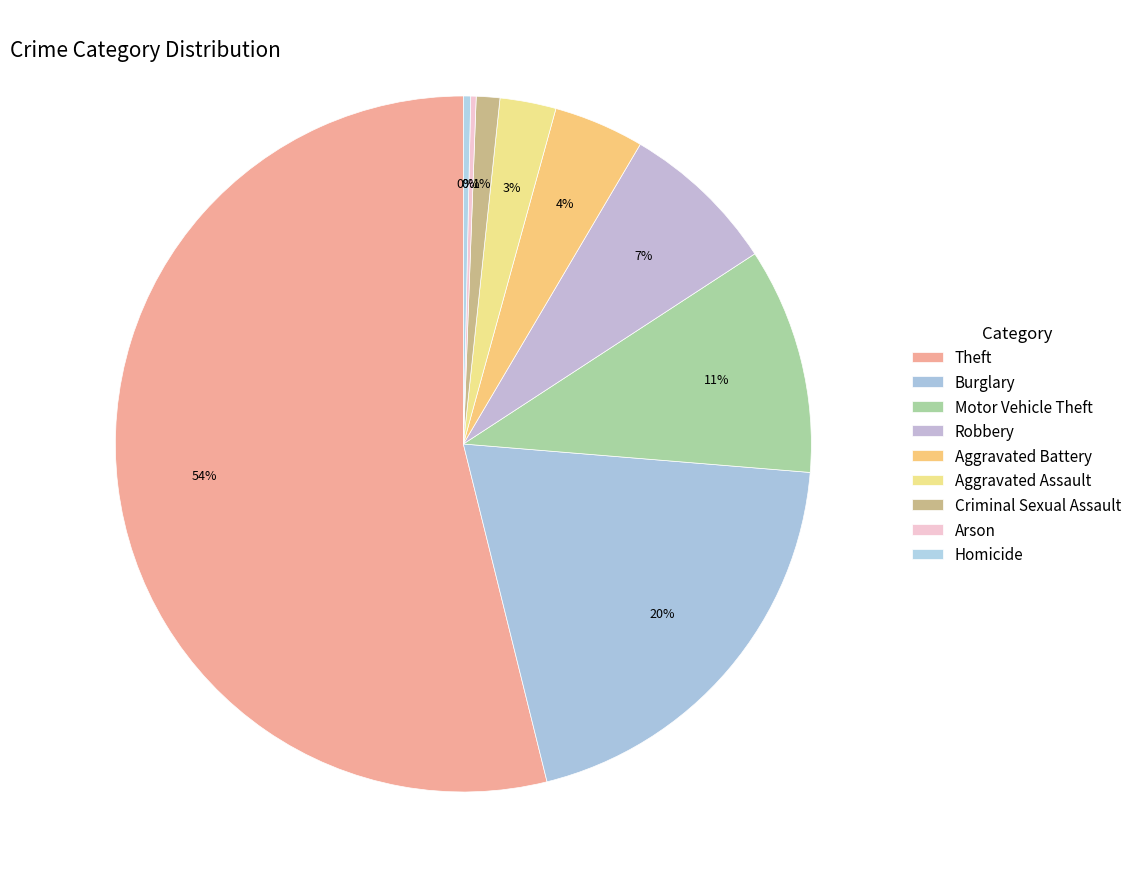

How many slices are in this pie chart?

9